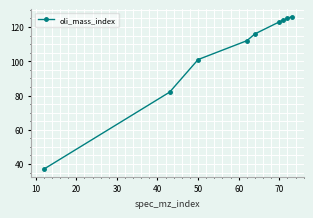

What is the minimum value shown in the chart?

37